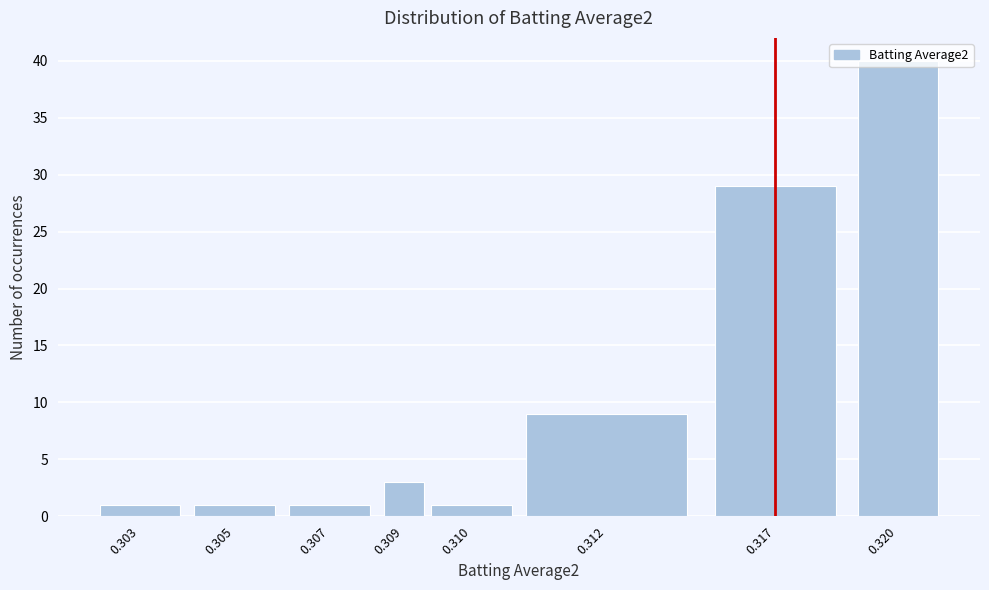

What is the difference between the second highest and second lowest values?

28